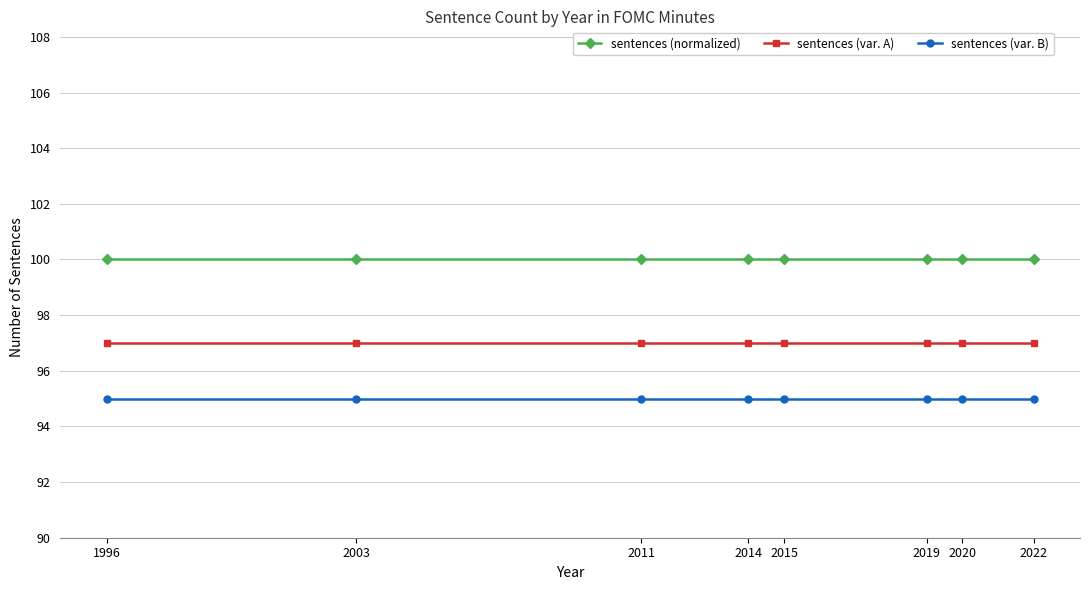

What is the spread (max minus min) of values at 2020?

5